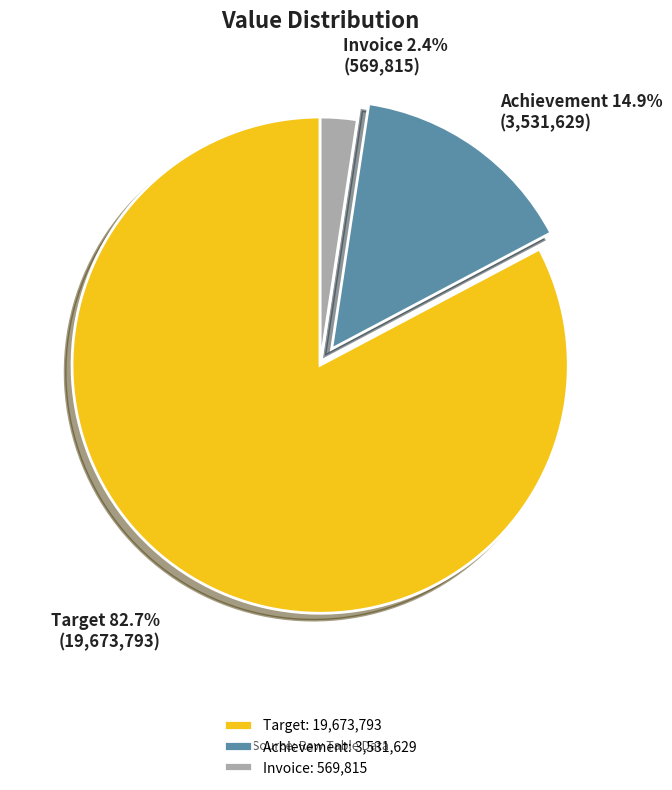

What percentage do Achievement and Invoice together represent?

17.3%